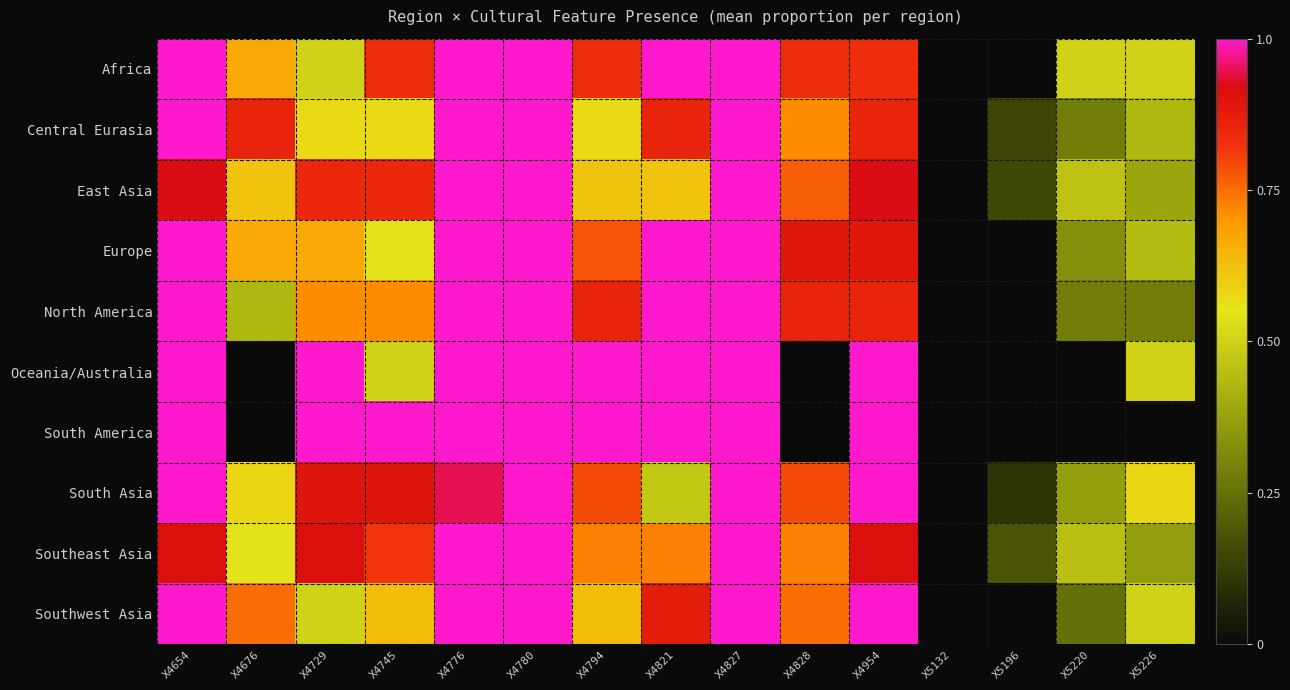

What is the total value across all series at X4828?

6.3